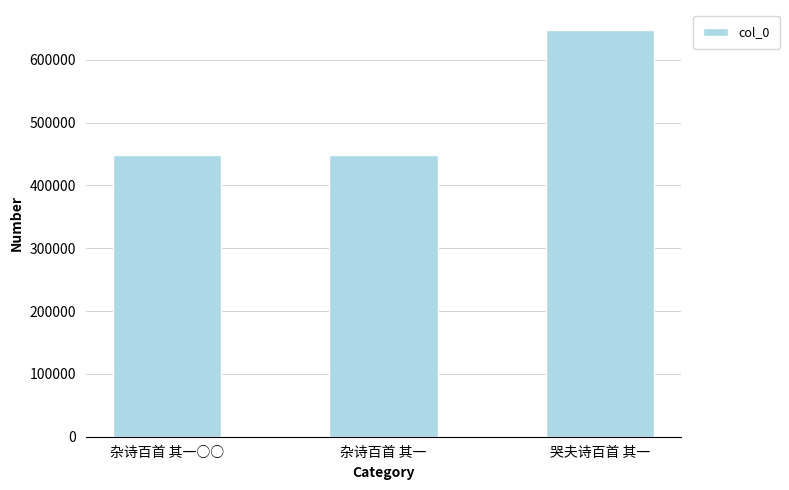

What is the change in value from 杂诗百首 其一○○ to 哭夫诗百首 其一?

+198752